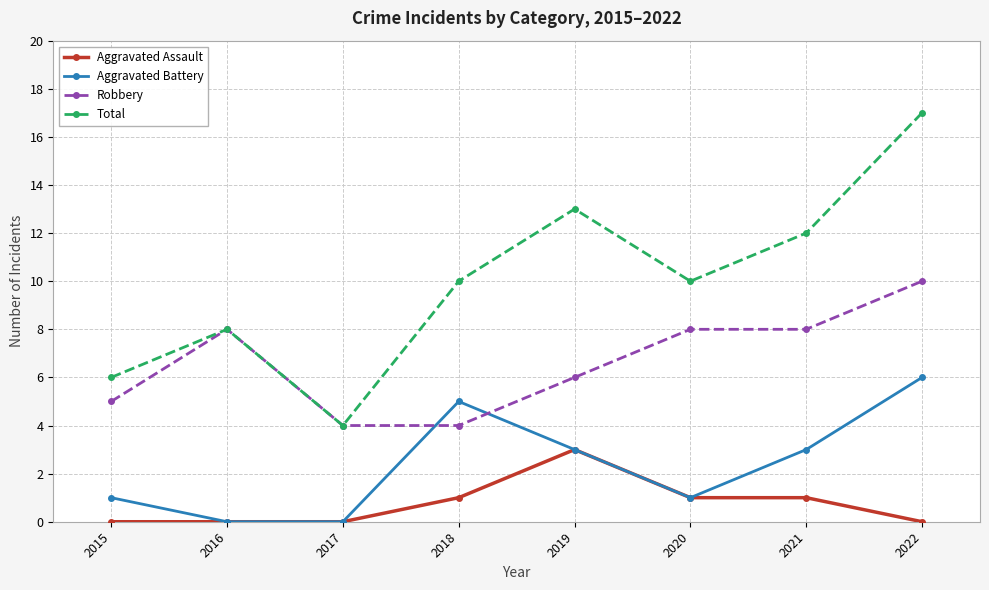

What is the spread (max minus min) of values at 2018?

9